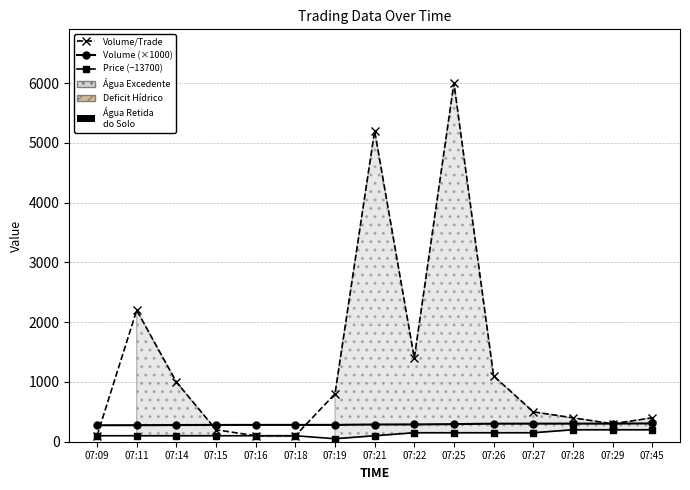

At which category does Price (−13700) reach its first local valley?

07:19